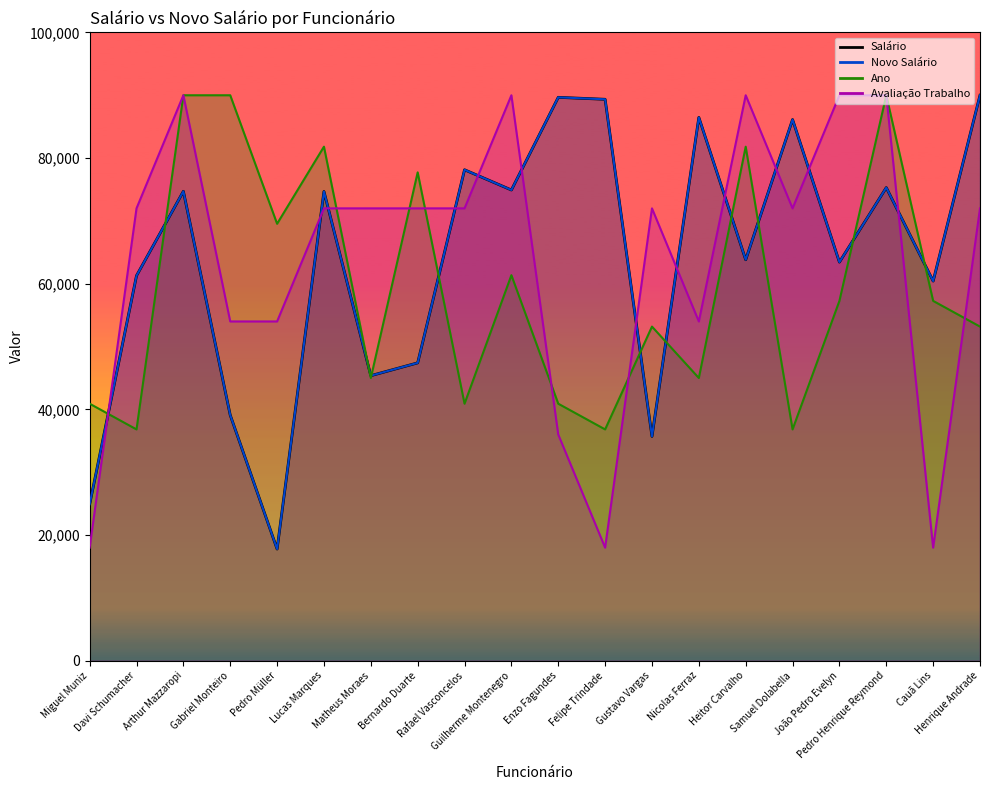

True or false: Salário has more than 2 points higher than both neighbors.

True